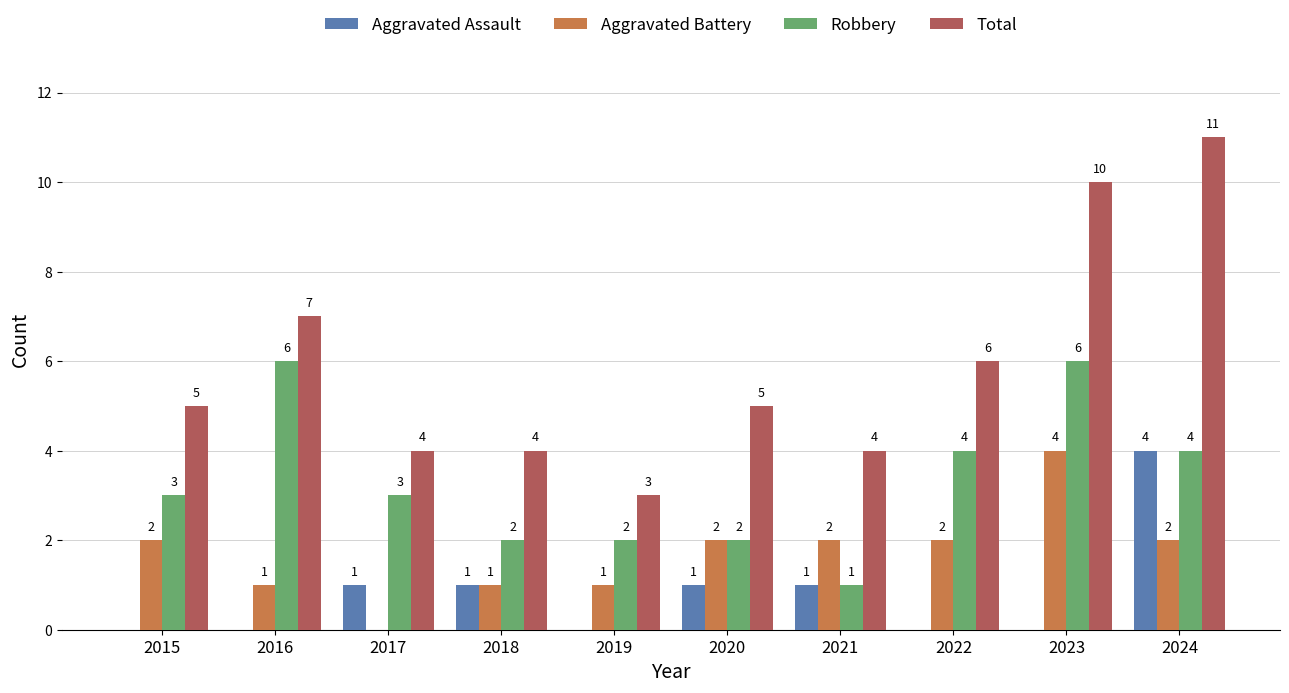

What is the maximum value for Total?

11